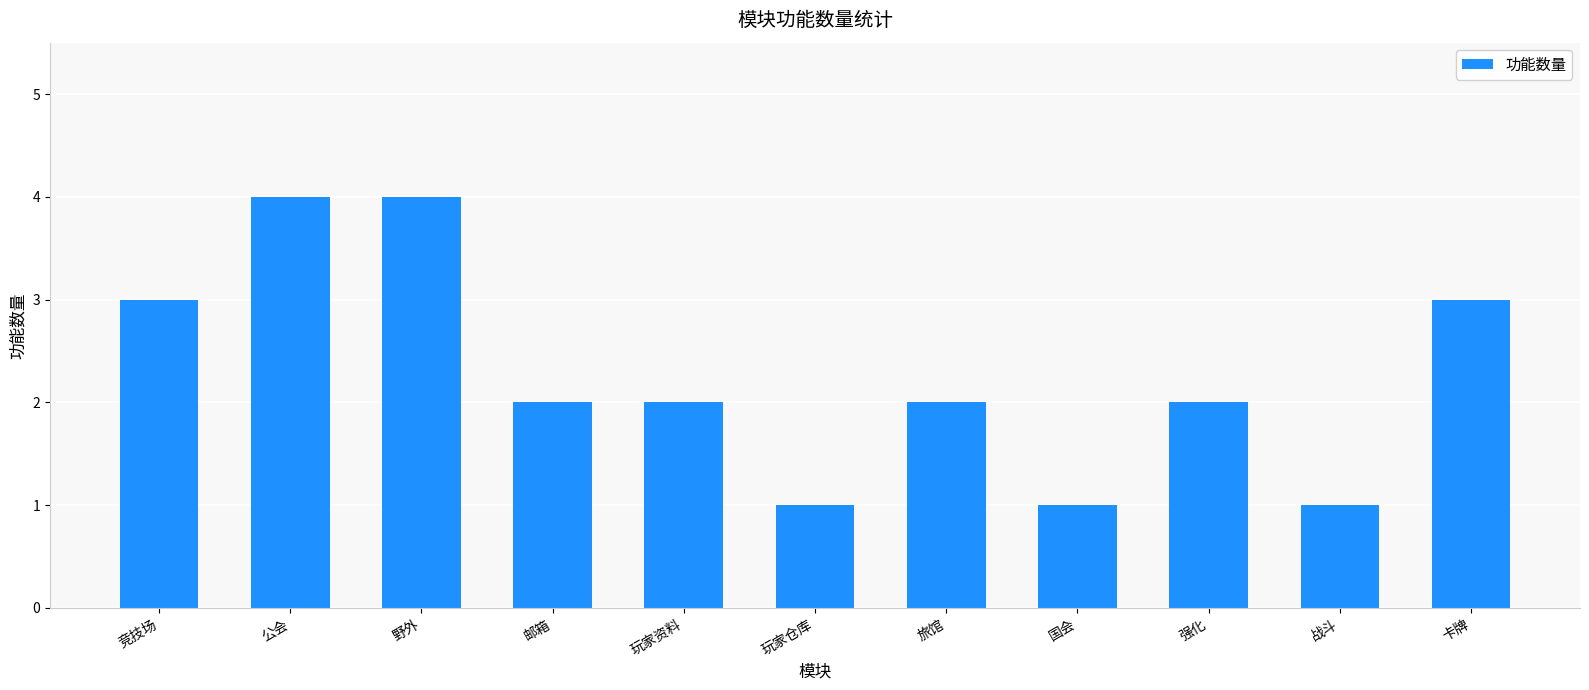

What is the approximate value at 强化?

2